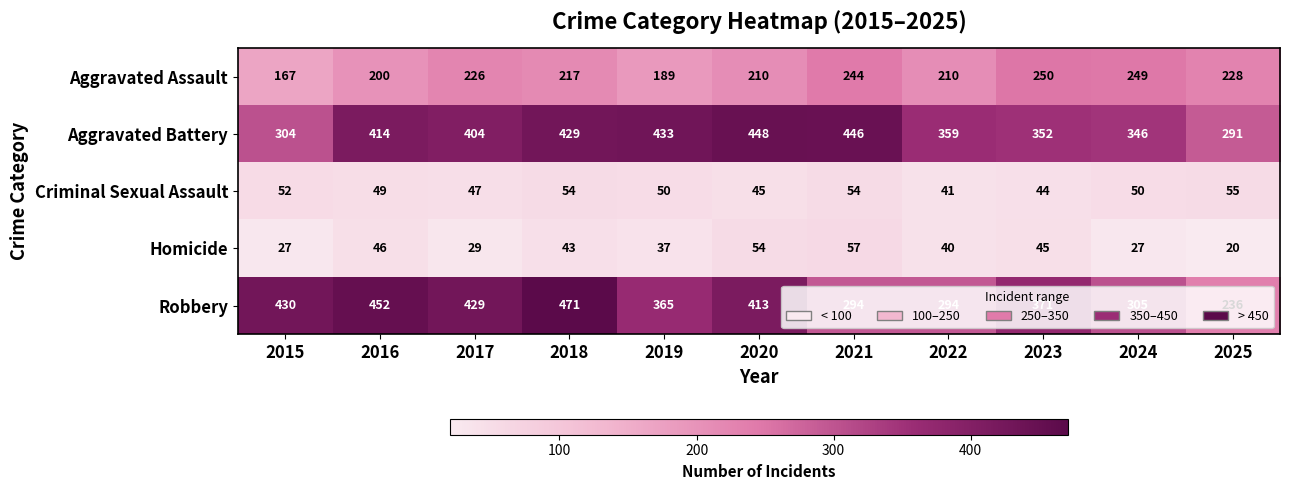

Which series has the largest total across all categories?

Aggravated Battery